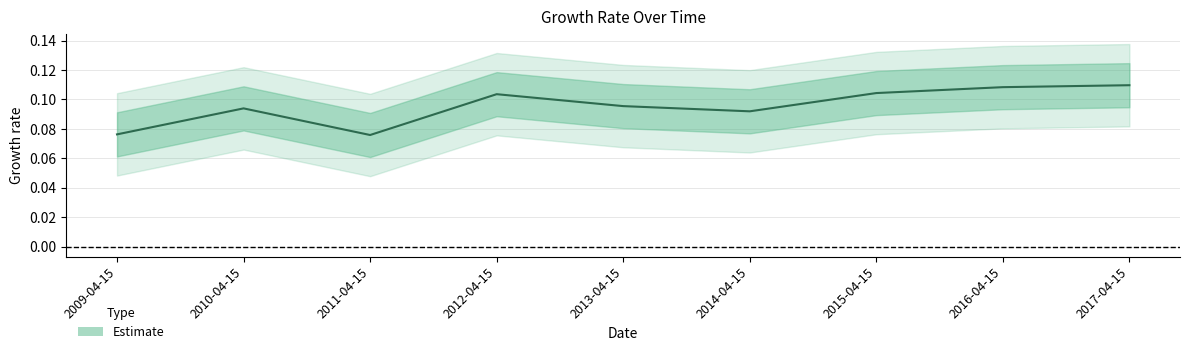

At which category does the chart reach its peak across all series?

2017-04-15